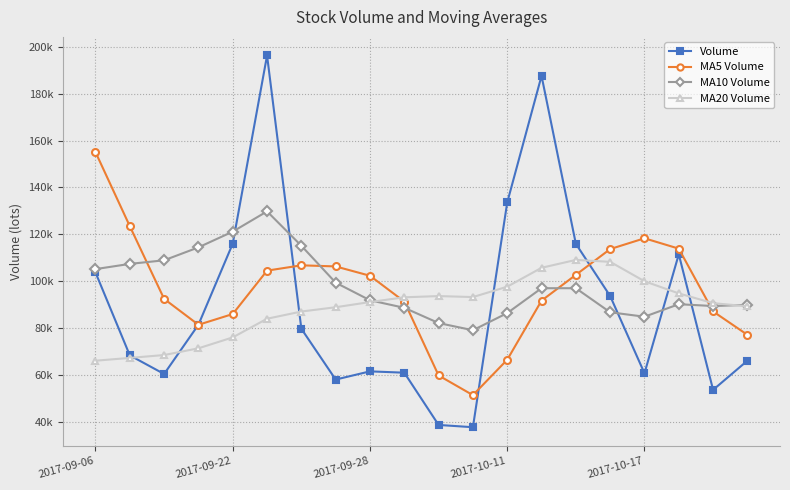

Is this an area chart (filled region under the line)?

No